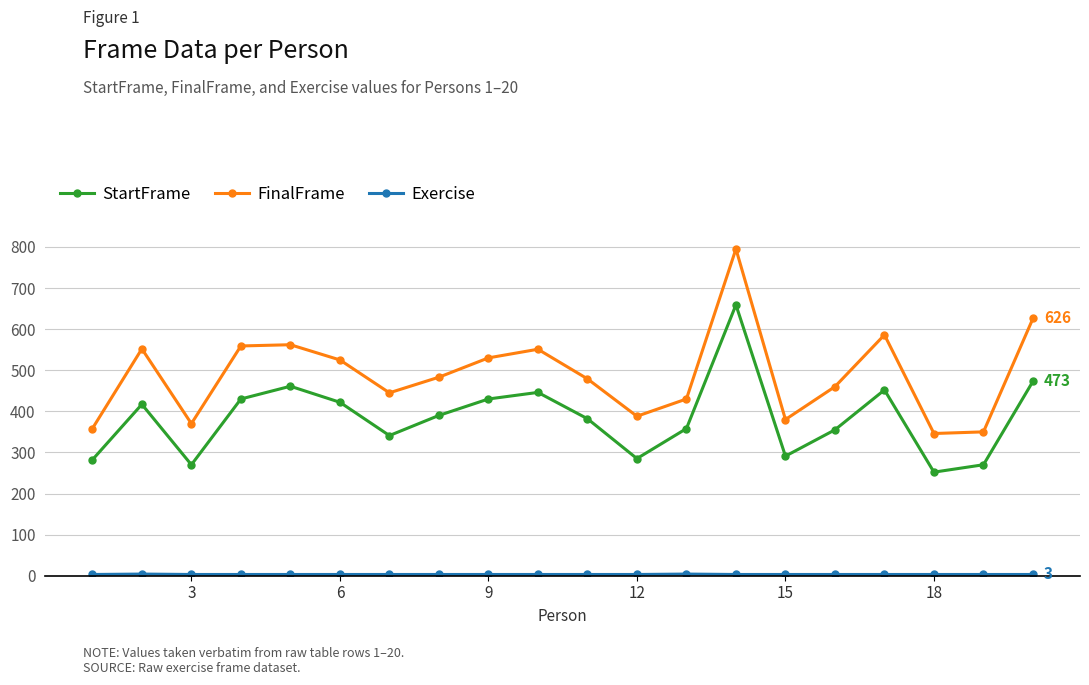

What is the minimum value for FinalFrame?

346